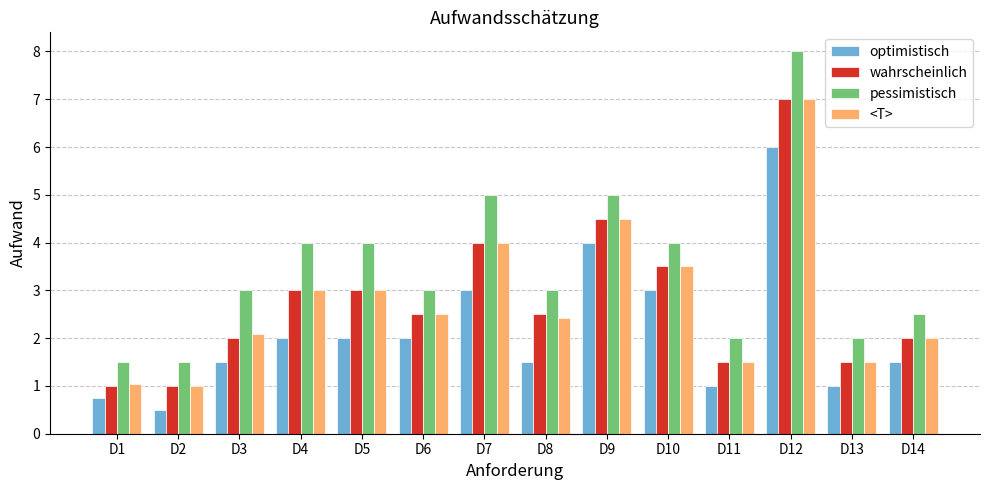

What is the difference between the <T> values at D11 and D4?

1.5